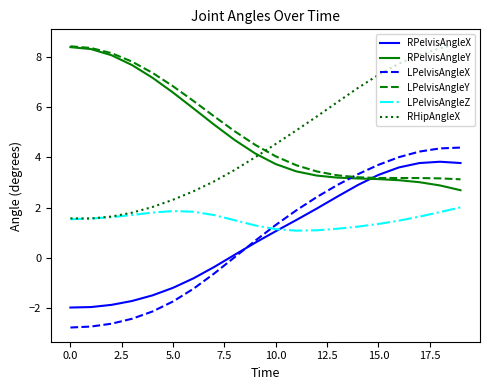

Count the number of data series in this chart.

6